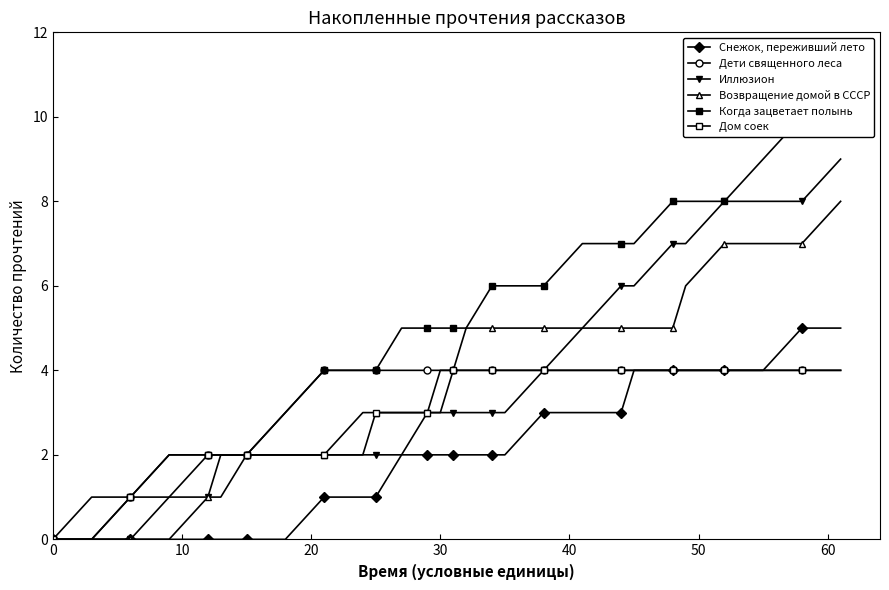

How many values in the Снежок, переживший лето series exceed 2?

10